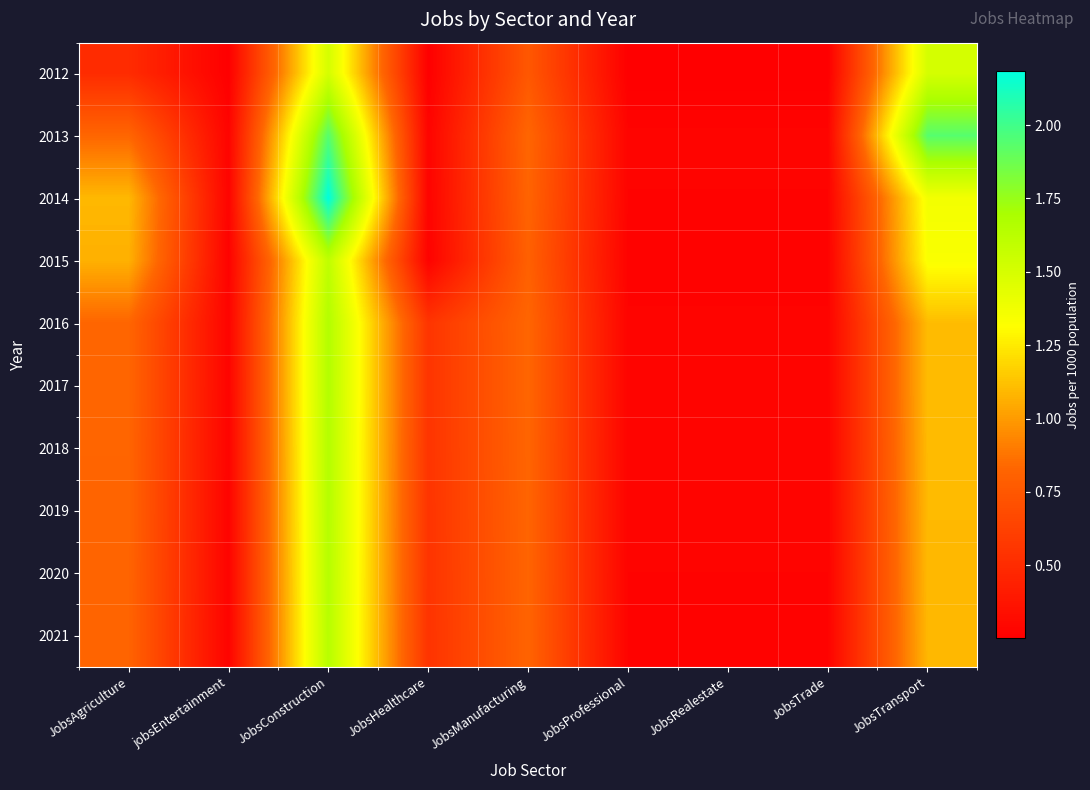

Between JobsTrade and JobsProfessional, which is larger?

JobsTrade